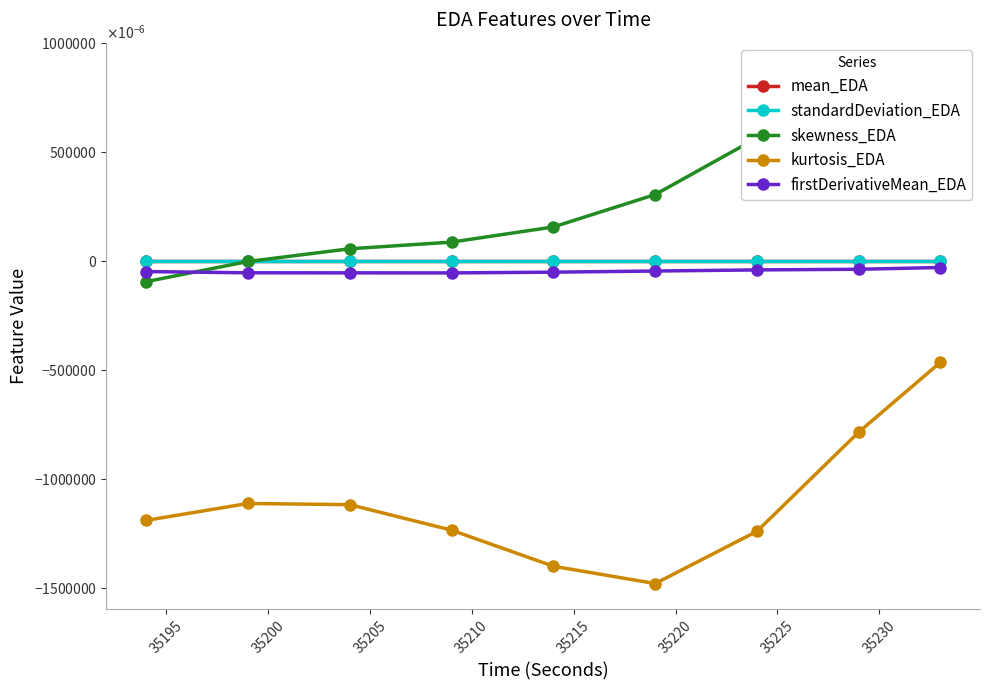

What is the sum of all firstDerivativeMean_EDA values?

-0.4